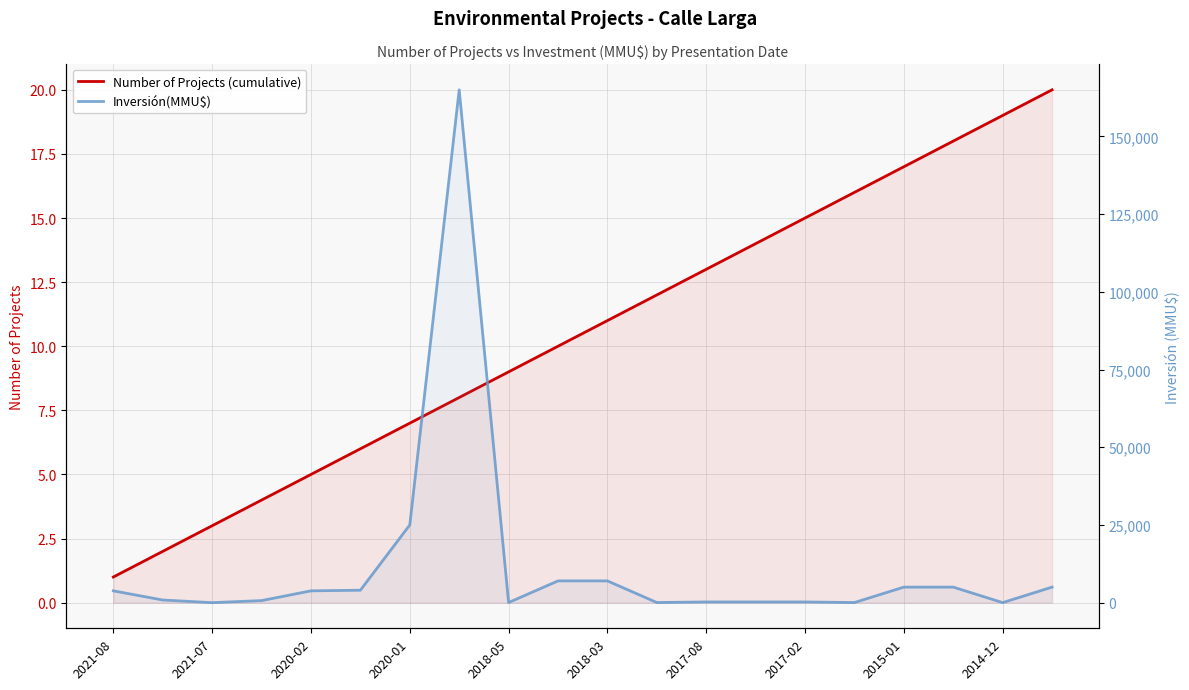

True or false: Inversión(MMU$) has a value of 140 at 13.

False